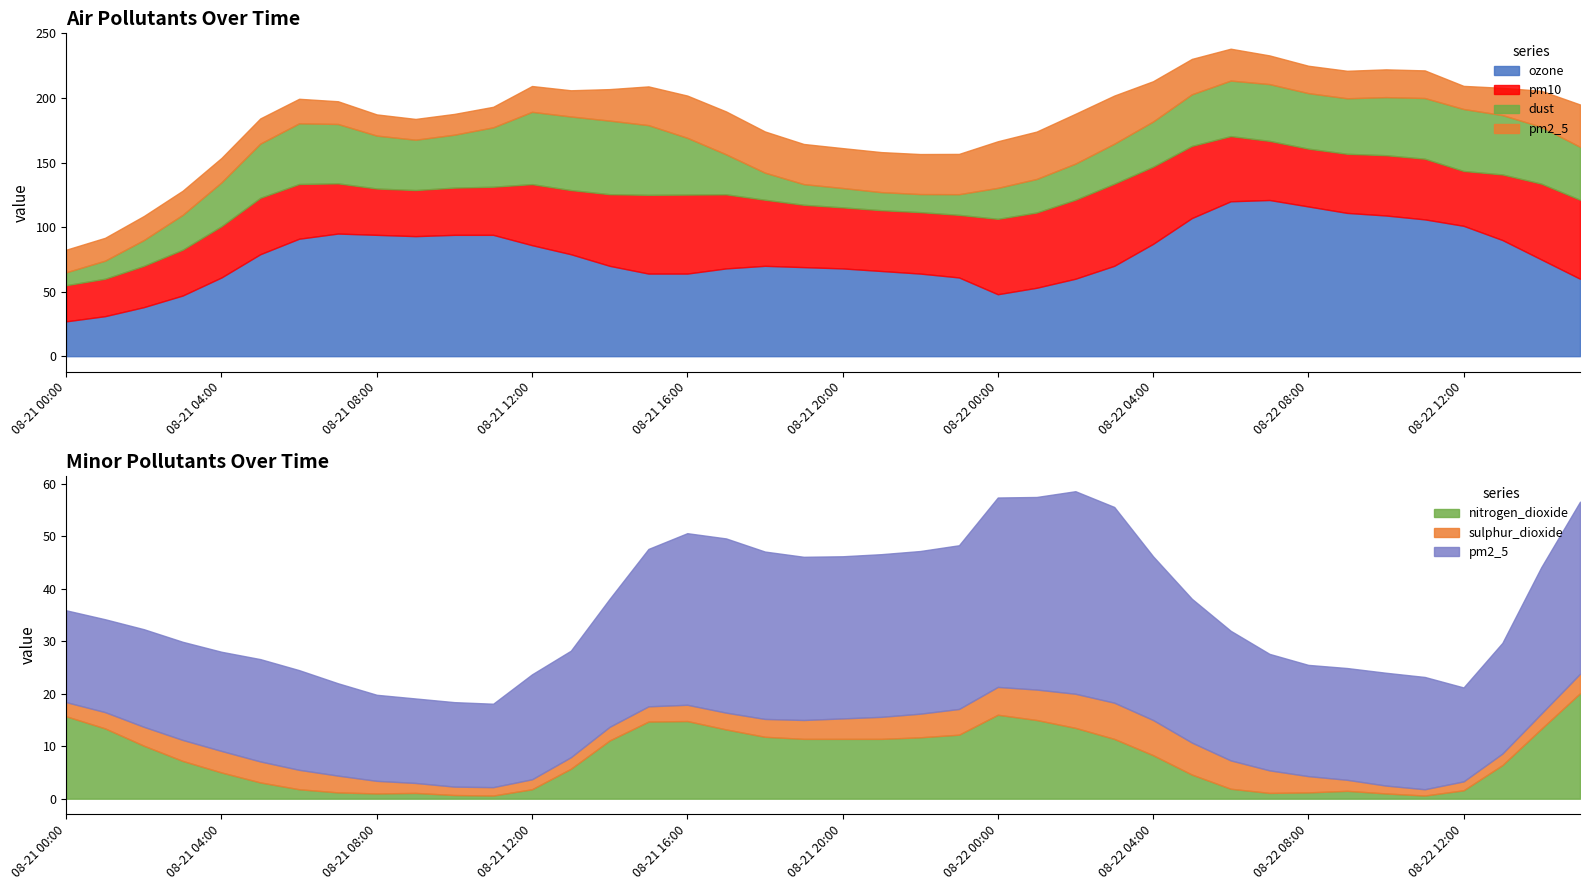

True or false: ozone and nitrogen_dioxide cross at least once.

False